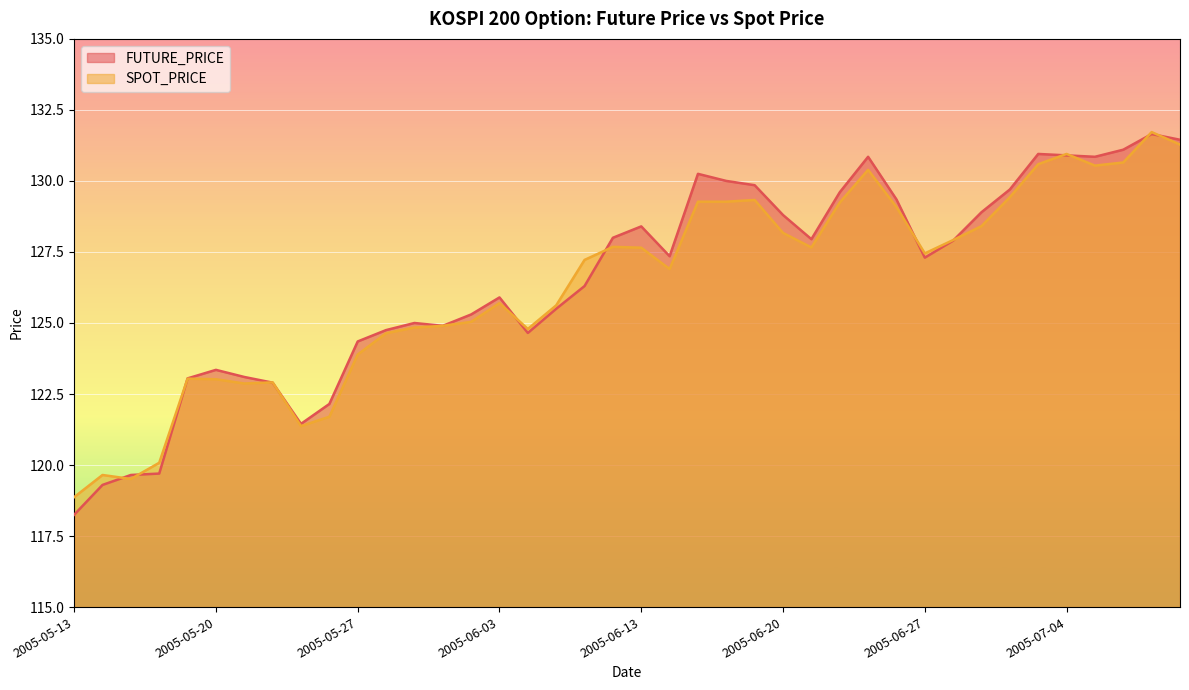

The value of FUTURE_PRICE at 2005-06-16 is 130.0. True or false?

True